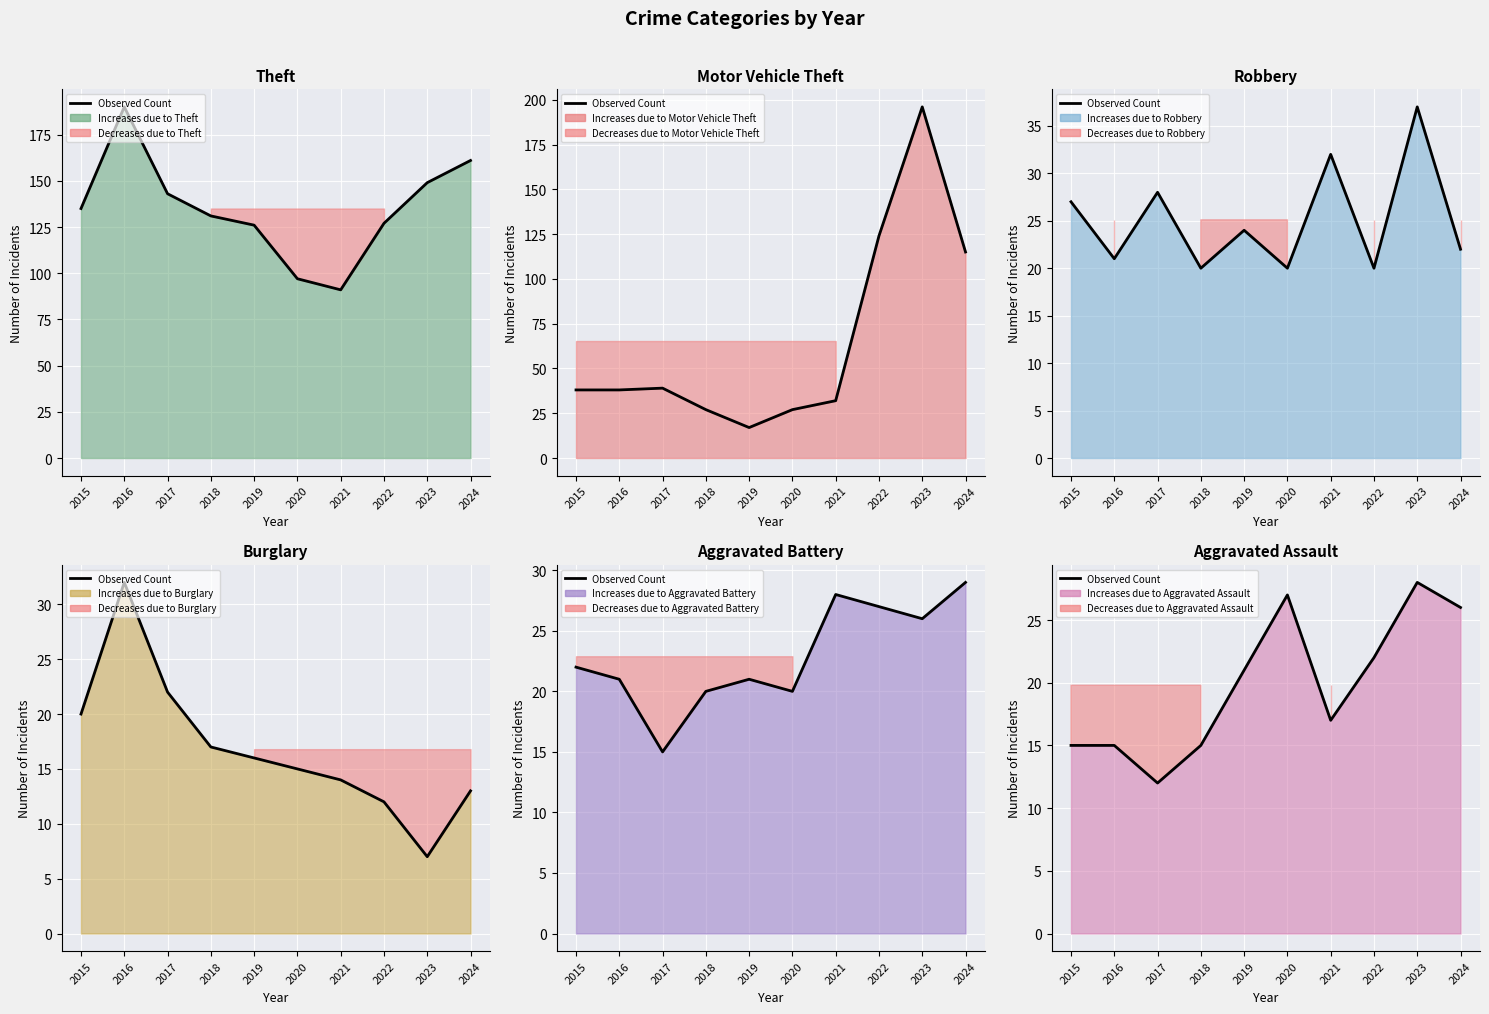

Where is the first local minimum?

2017